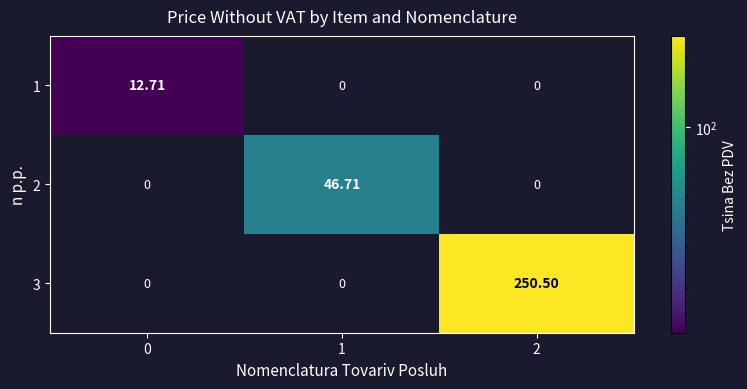

Is the value of 2 at 2 greater than the value of 3 at 2?

No